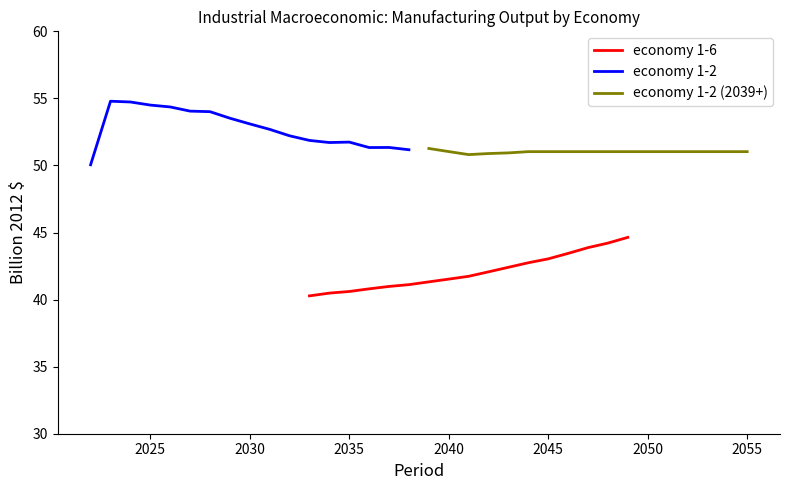

What is the highest value of the economy 1-6 series?

44.6